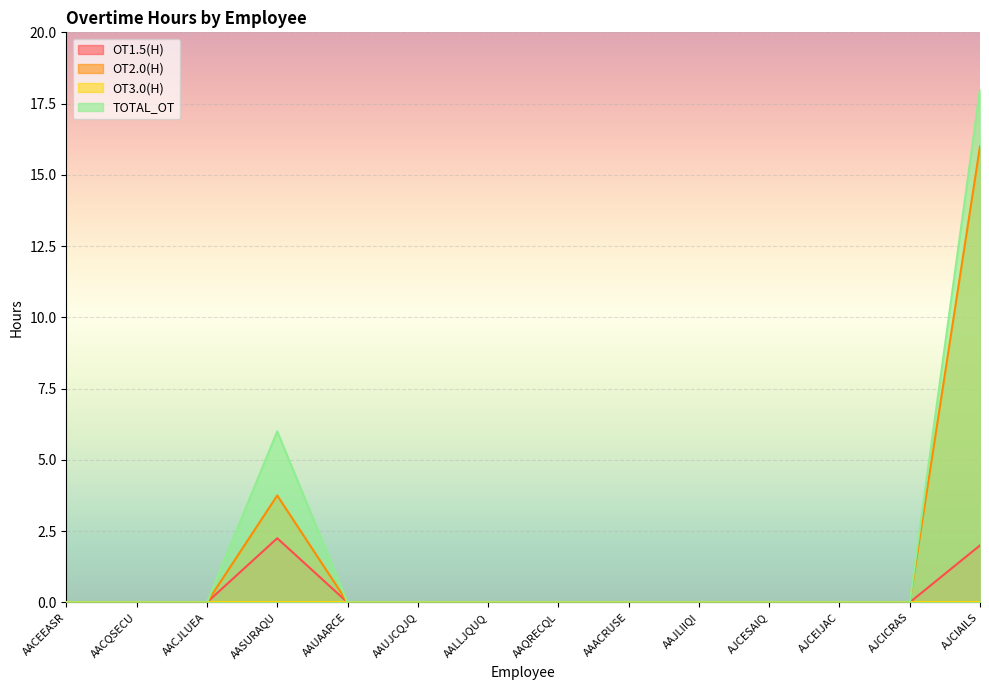

Which has a higher value, AJCIAILS or AASURAQU?

AASURAQU